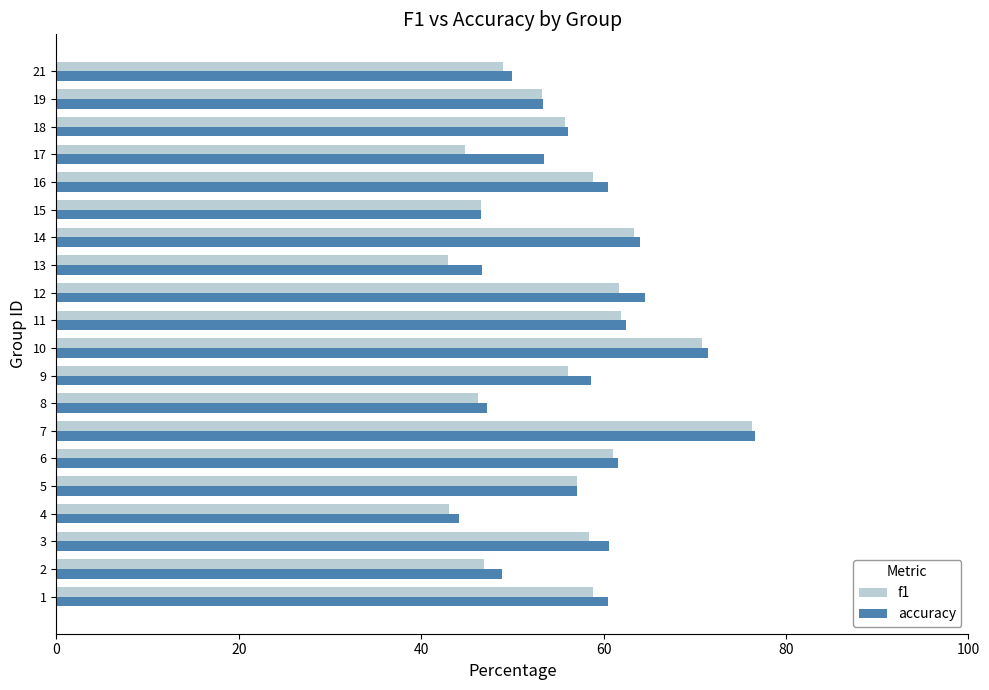

At how many categories does at least one series exceed 51?

14